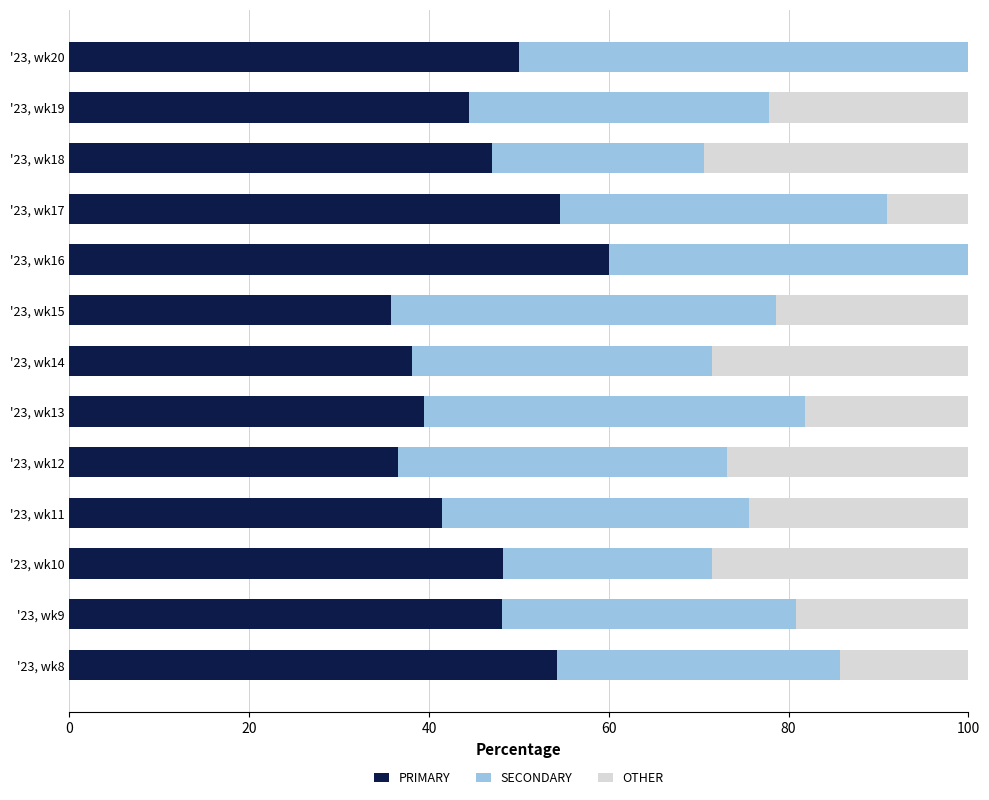

What is the total value across all series at '23, wk9?

100.0